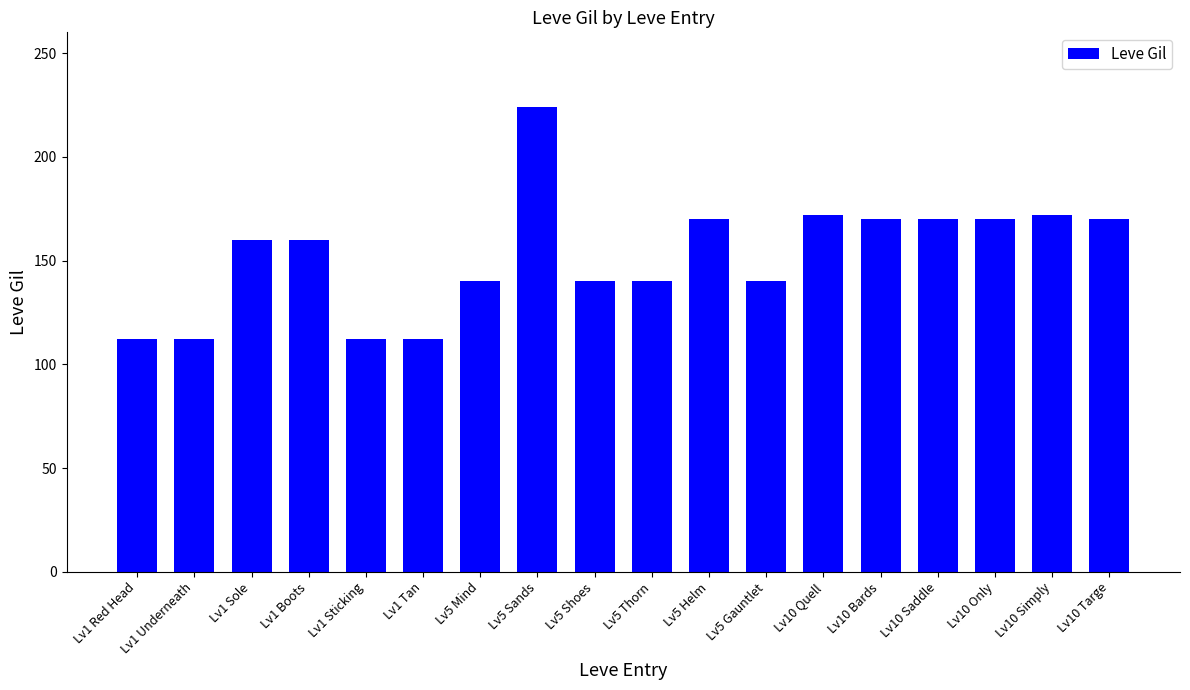

What is the minimum value shown in the chart?

112